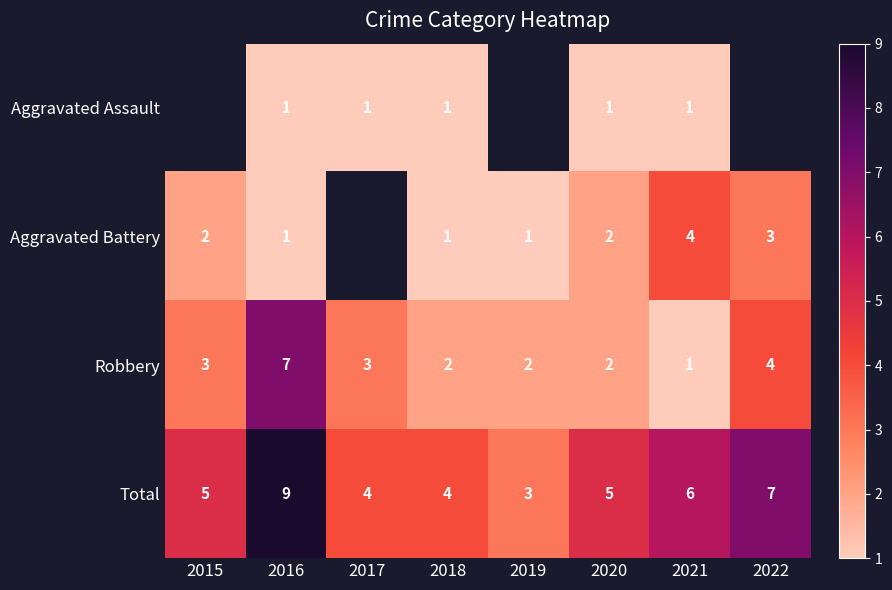

How many Total values are between 4 and 7?

6